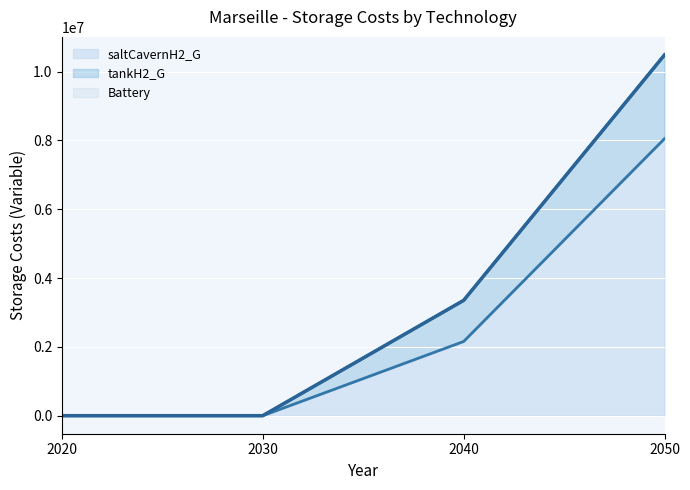

True or false: tankH2_G and saltCavernH2_G cross at least once.

False